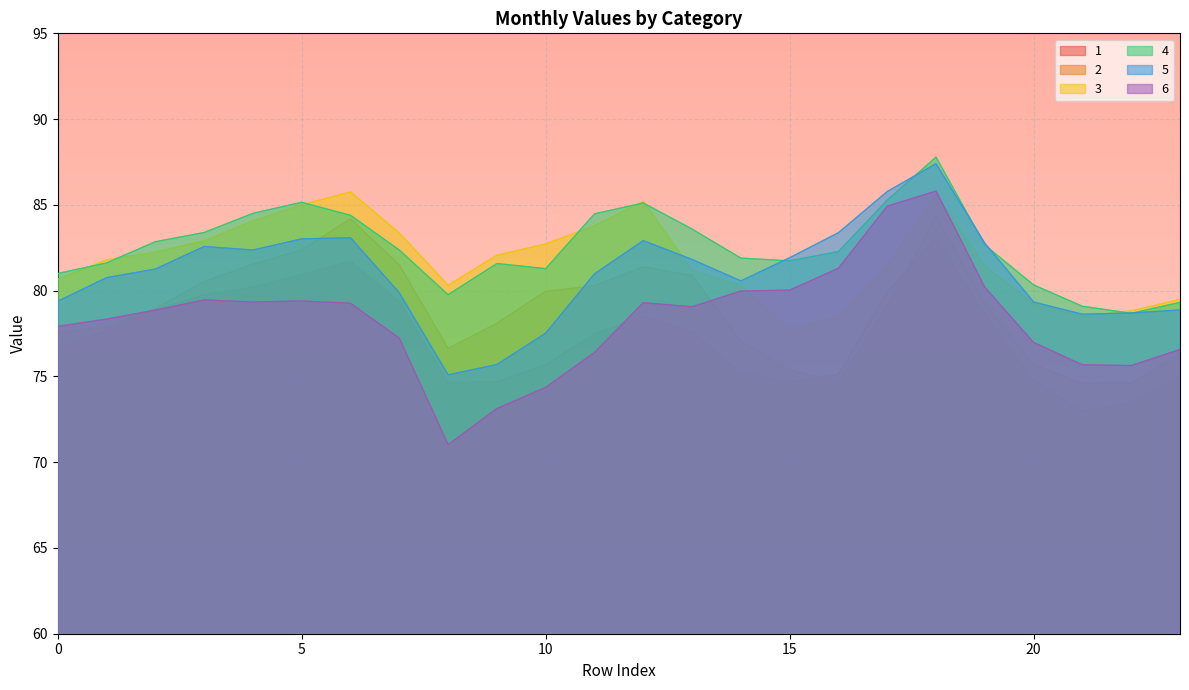

What is the total value across all series at 4?

492.0